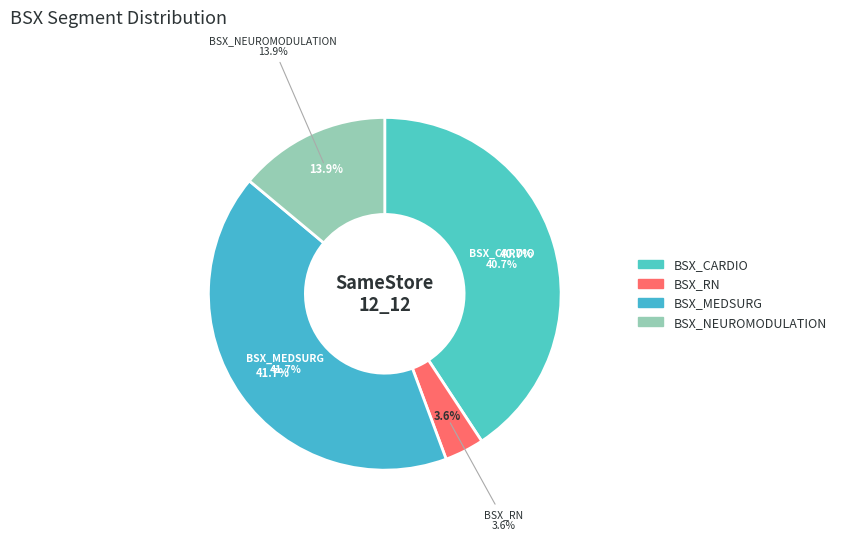

The BSX_NEUROMODULATION slice represents 14% of the pie. True or false?

True